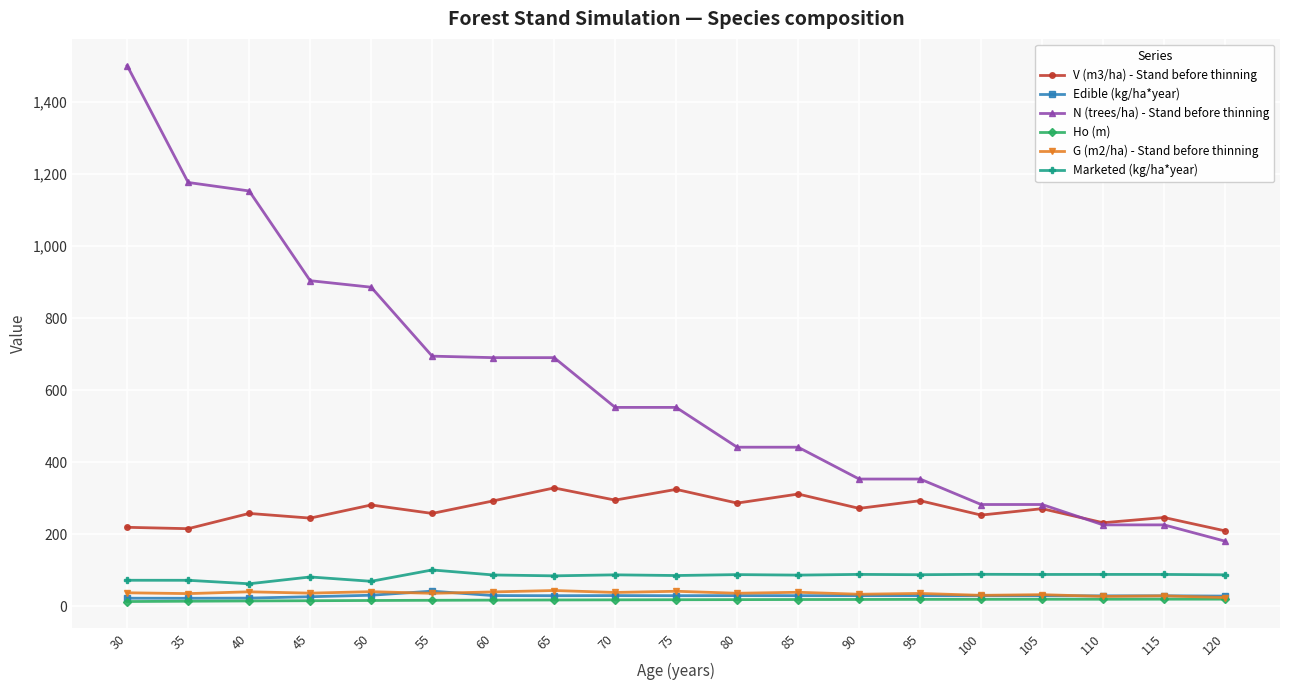

True or false: Marketed (kg/ha*year) has more than 0 interior local peaks.

True